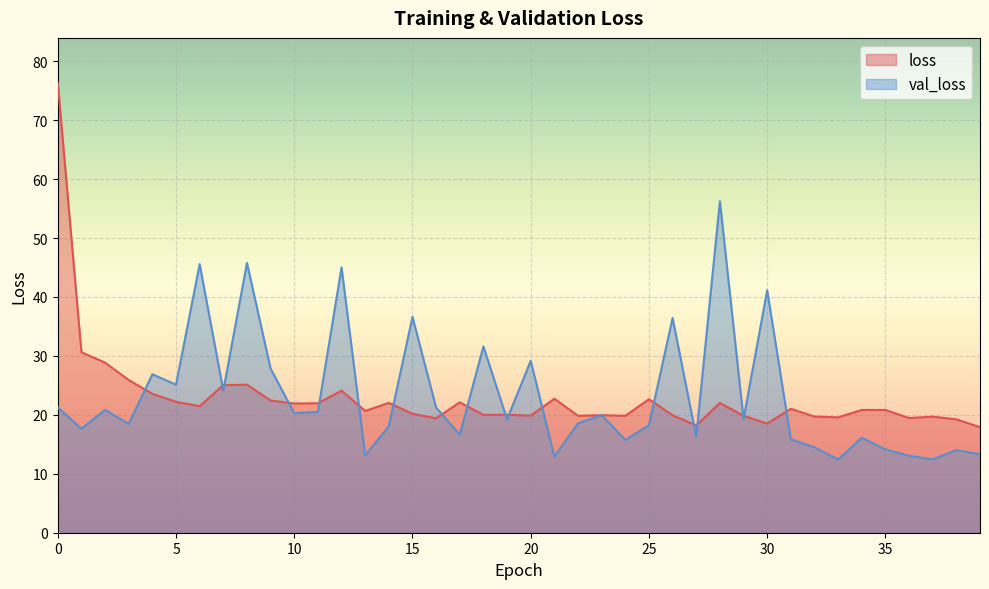

What is the value of the val_loss point at the 18th from the left?

16.6